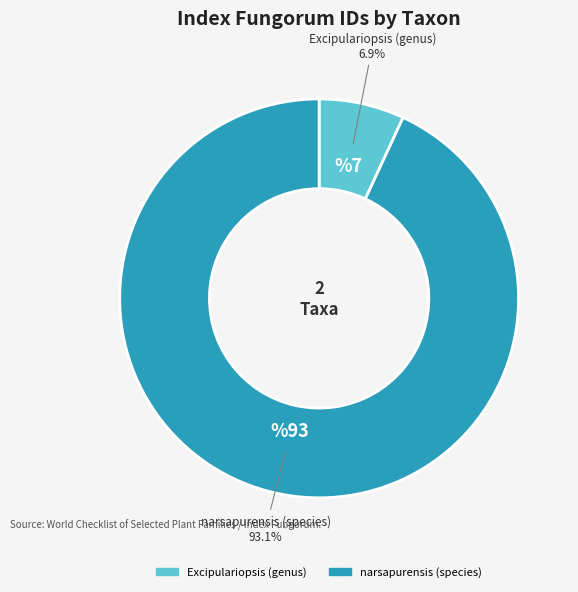

What is the smallest slice in the pie chart?

Excipulariopsis (genus)